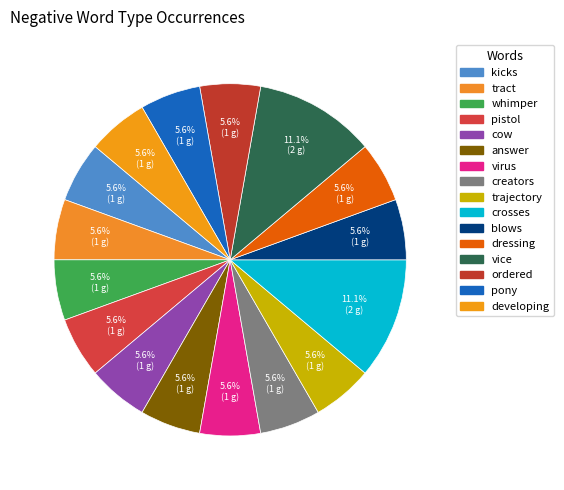

Is there any slice that represents more than half of the pie?

No